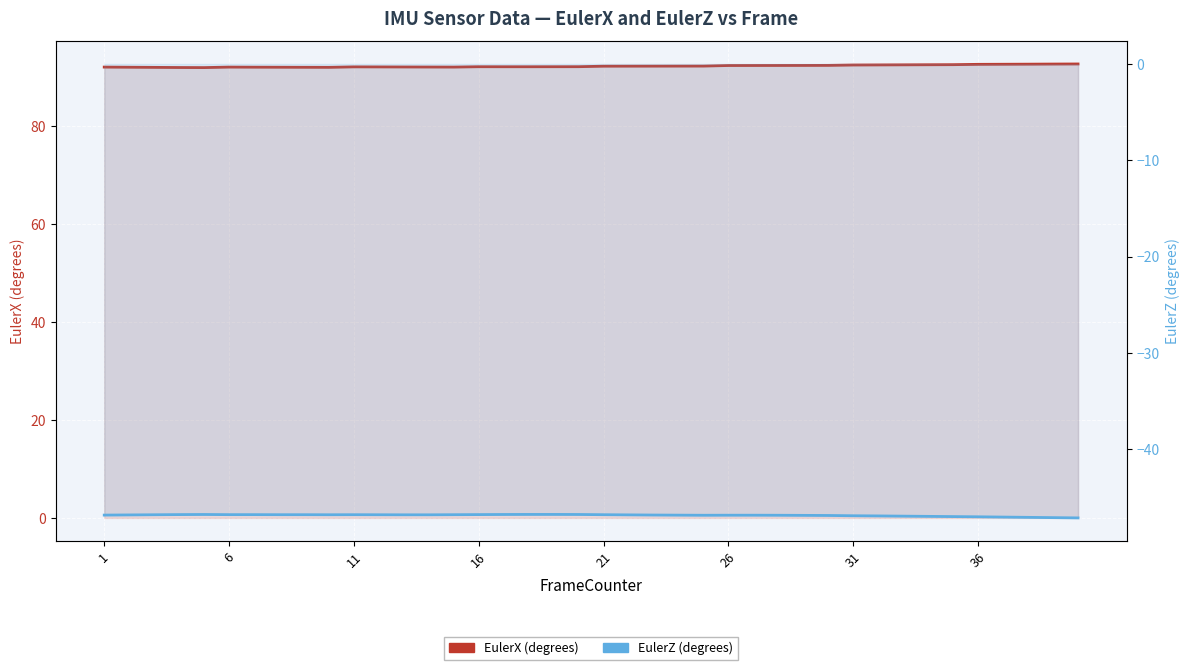

True or false: EulerX (degrees) has more than 0 interior local peaks.

True